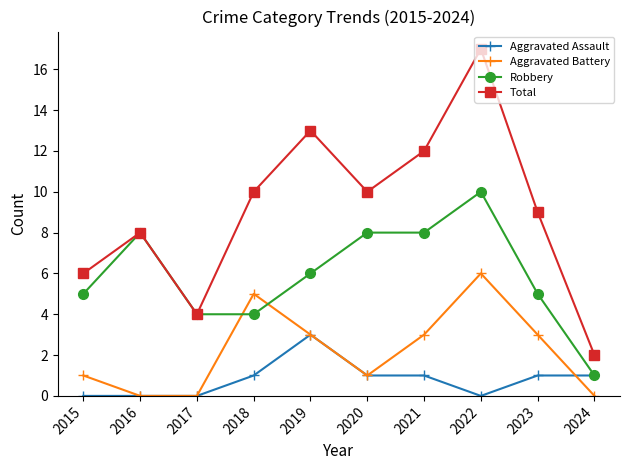

Count the Aggravated Battery values in the range 0 to 3.

8